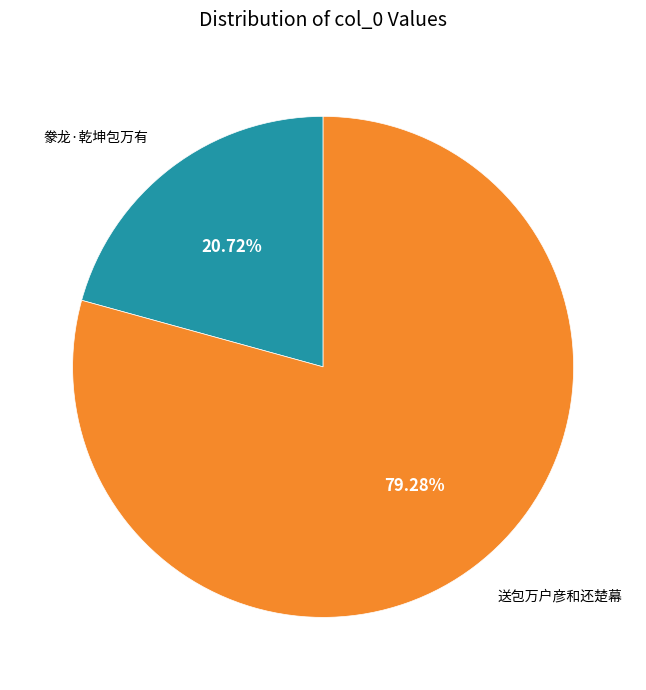

Is there any slice that represents more than half of the pie?

Yes